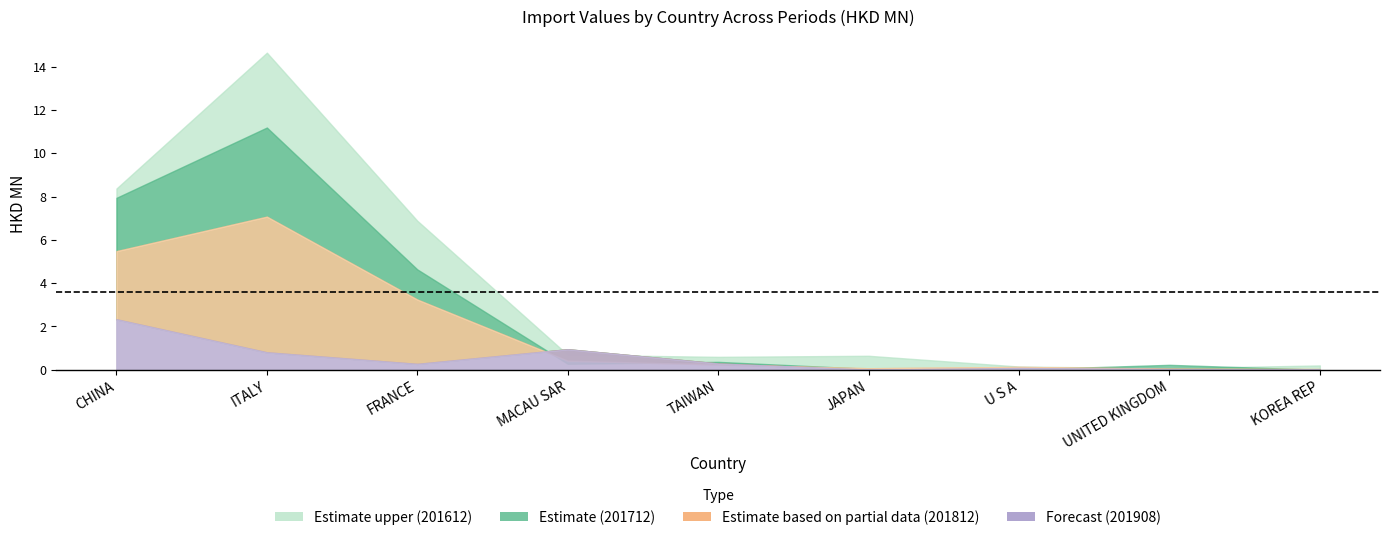

What is the label of the 1st point from the left?

CHINA